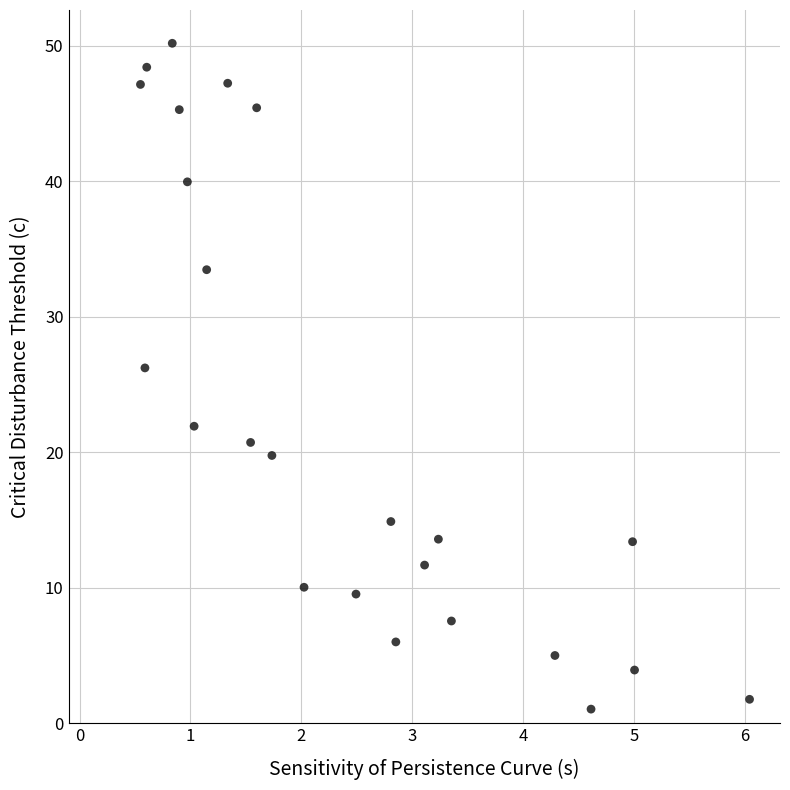

What Y value in the scatter plot is closest to 25?

26.2